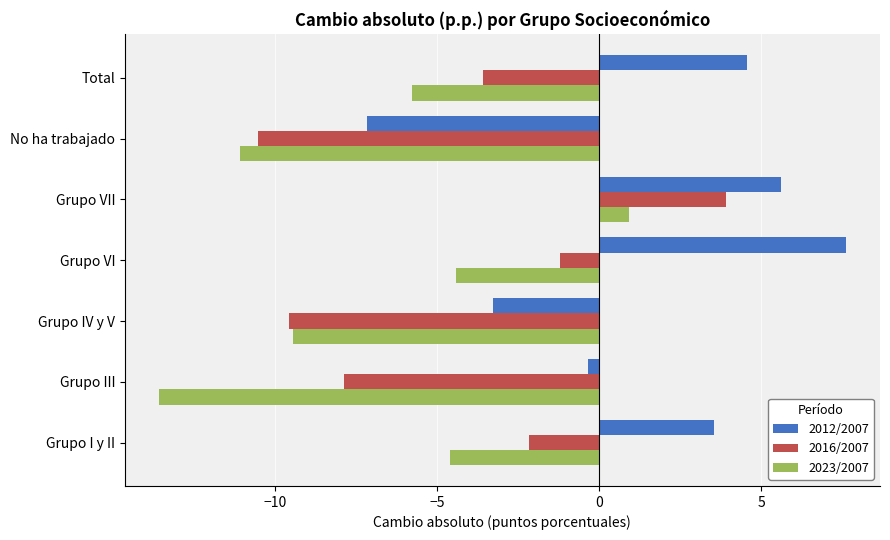

Where is 2012/2007 nearest to the value 0?

Grupo III